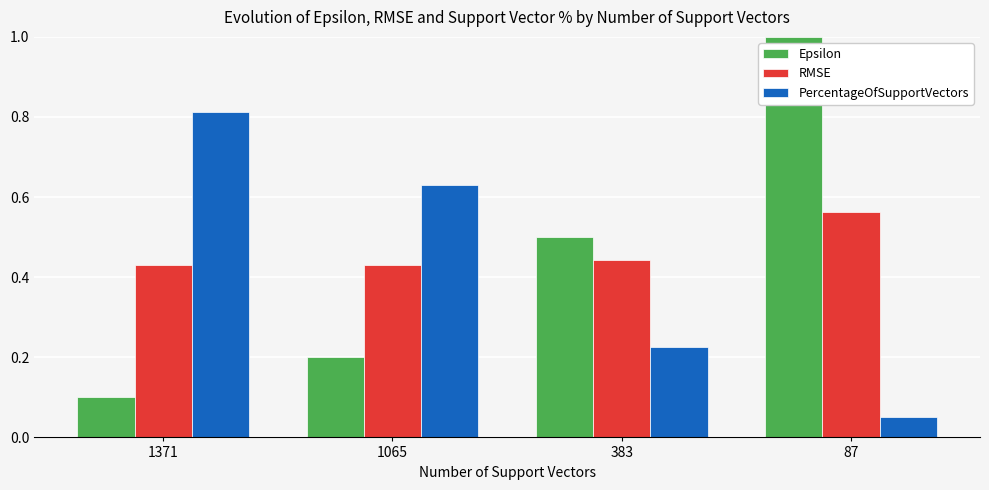

List the series in order of their overall mean, lowest first.

PercentageOfSupportVectors, Epsilon, RMSE